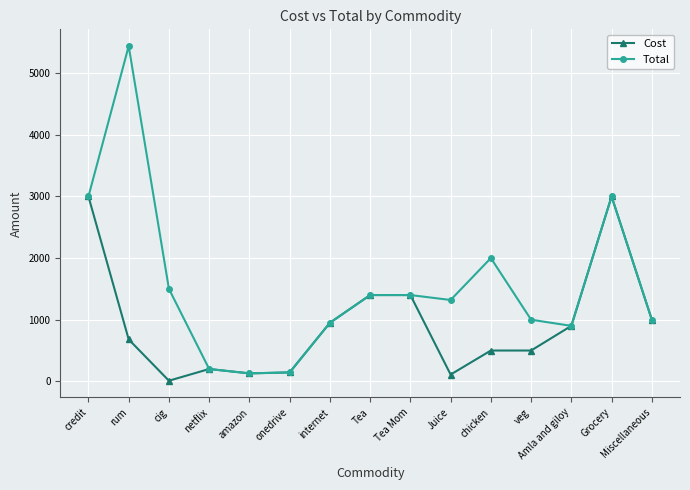

What is the greatest value displayed?

5440